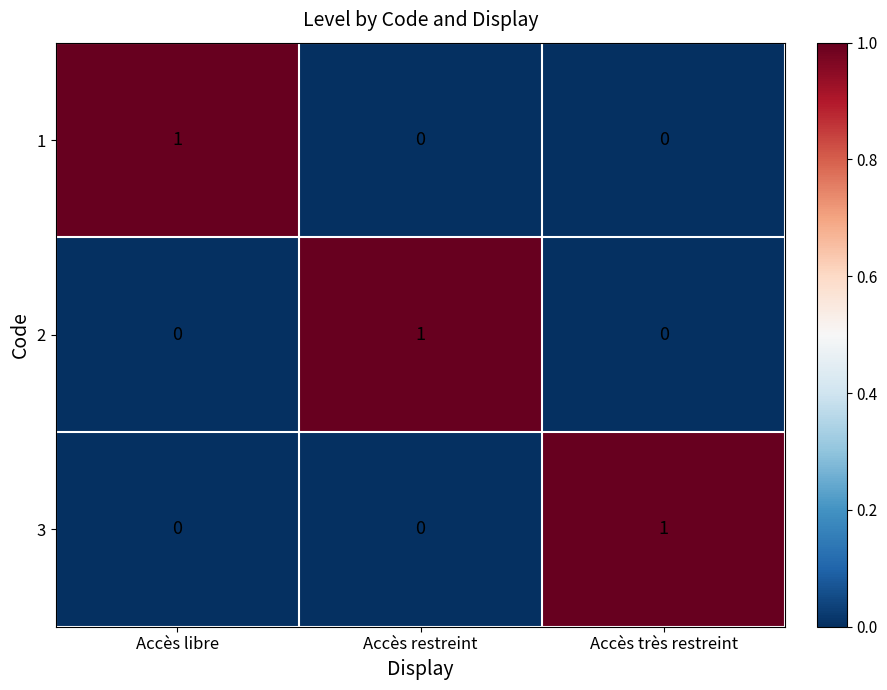

The 1 series shows 0 at Accès restreint. True or false?

True